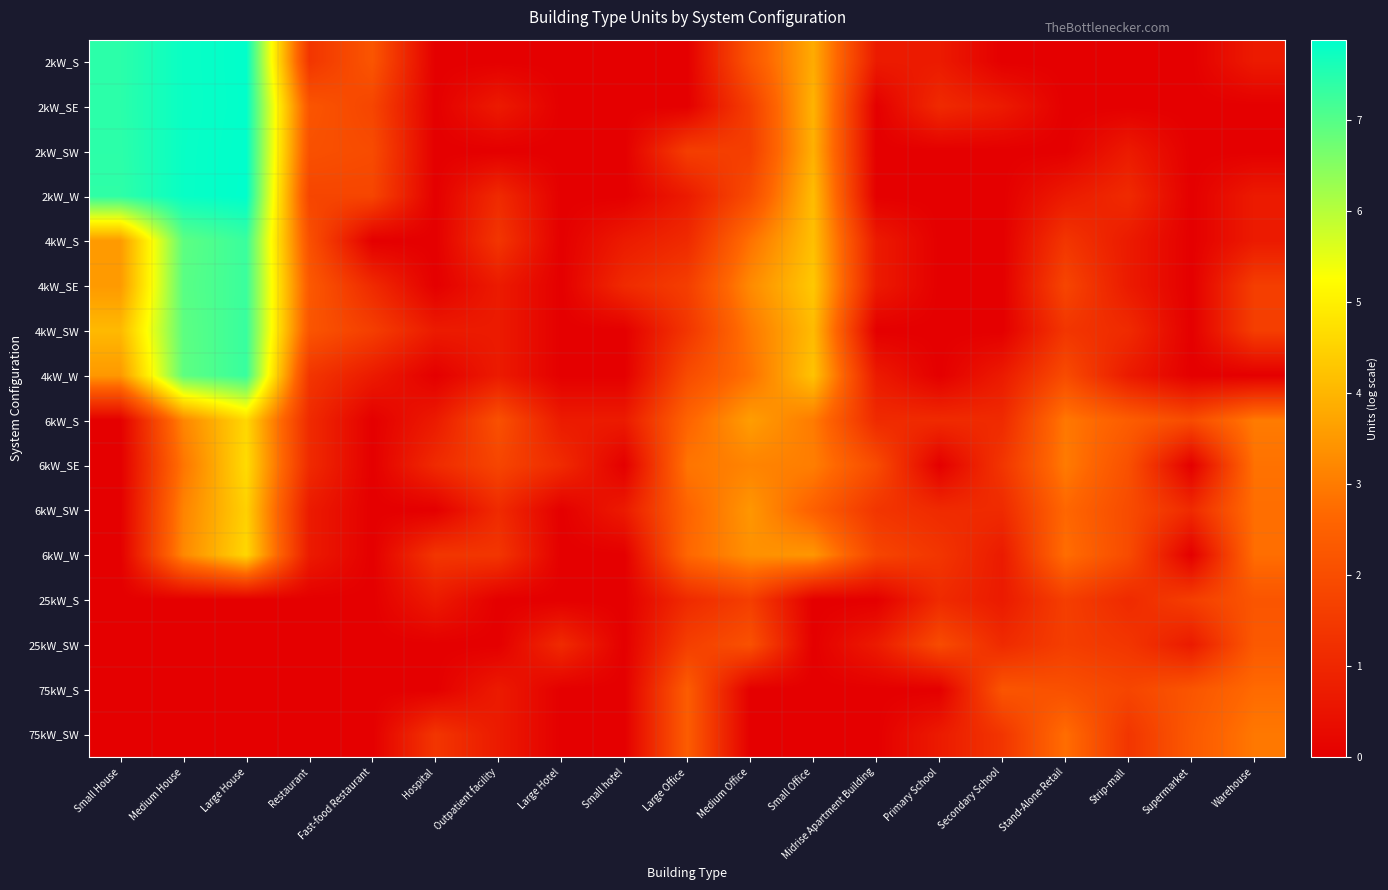

At how many categories does at least one series exceed 7?

3